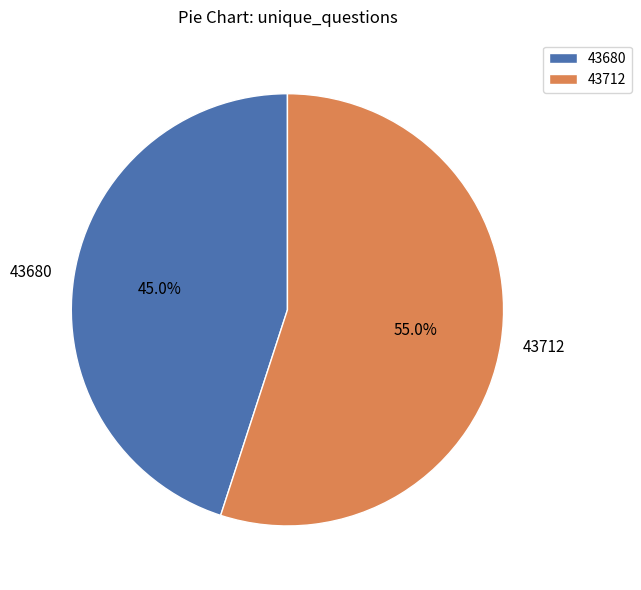

Is it true that 43712 is 55% of the pie?

True